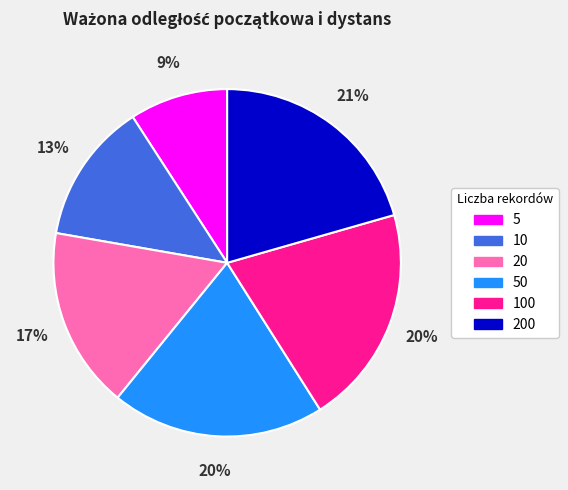

Which category has the smallest portion of the pie?

5